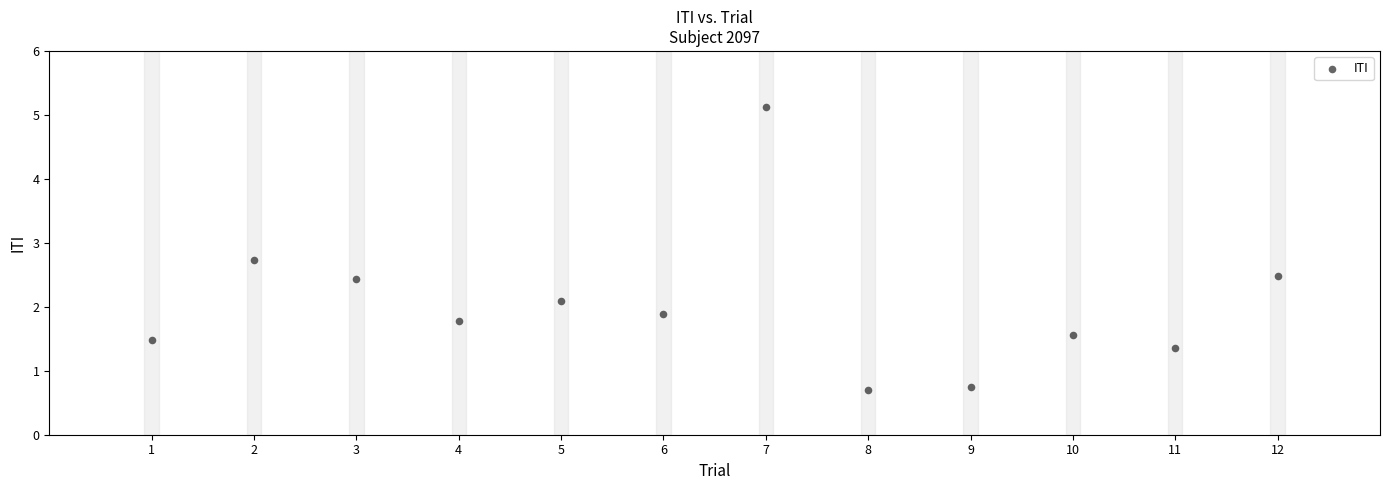

What is the range of X values (max minus min)?

11.0